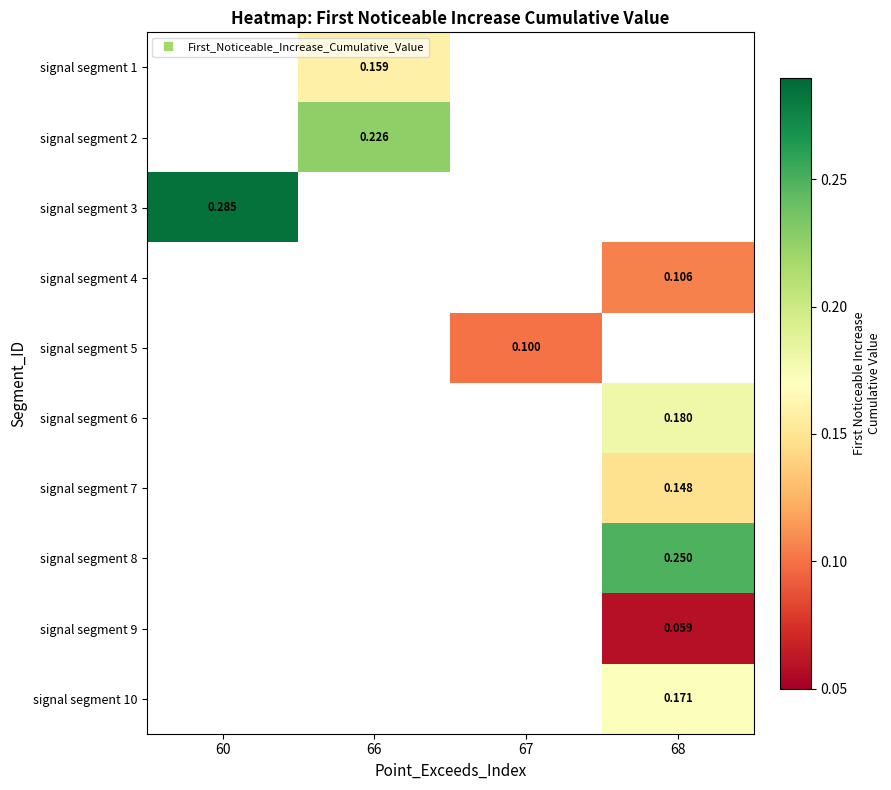

What is the difference between the highest and lowest values at 66?

0.1